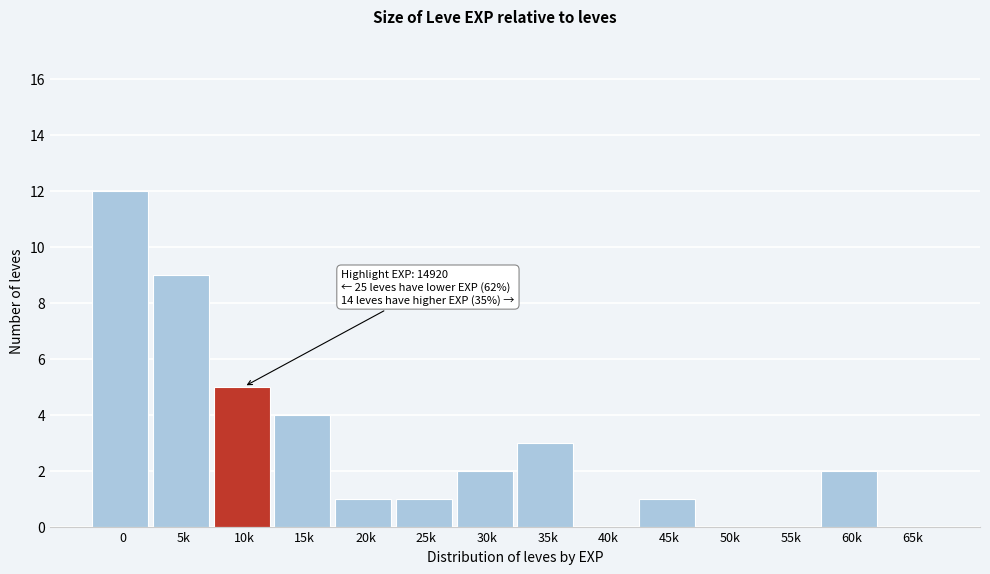

Reading left to right, transcribe all the data shown in this chart.

0=12	5k=9	10k=5	15k=4	20k=1	25k=1	30k=2	35k=3	40k=0	45k=1	50k=0	55k=0	60k=2	65k=0